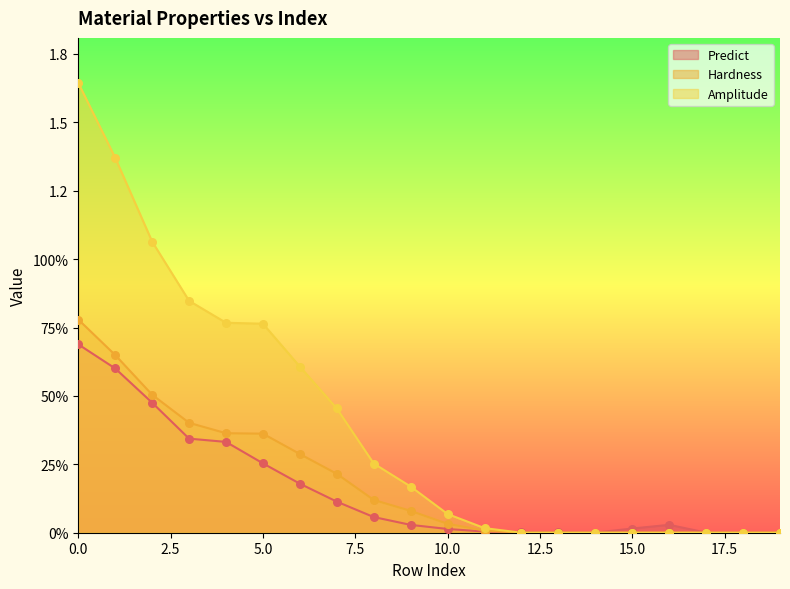

At how many categories does at least one series exceed 1?

3